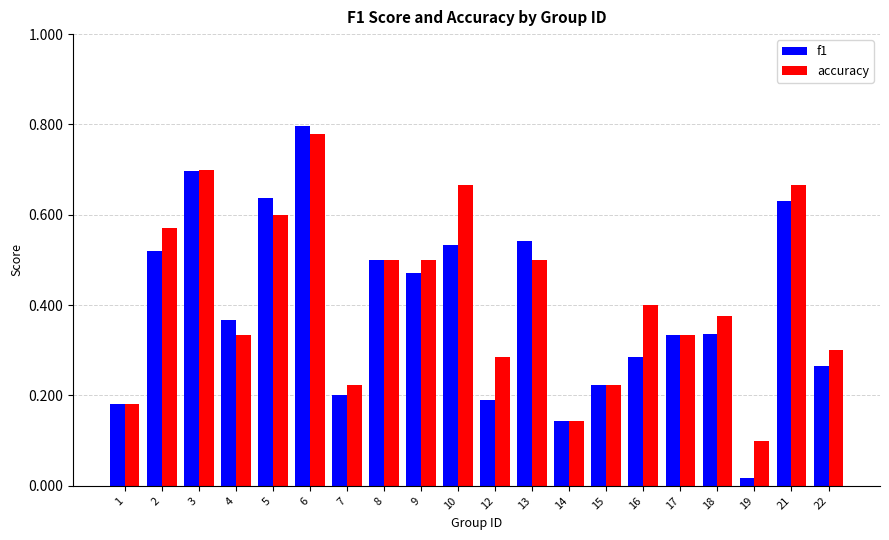

Where is accuracy nearest to the value 0?

19